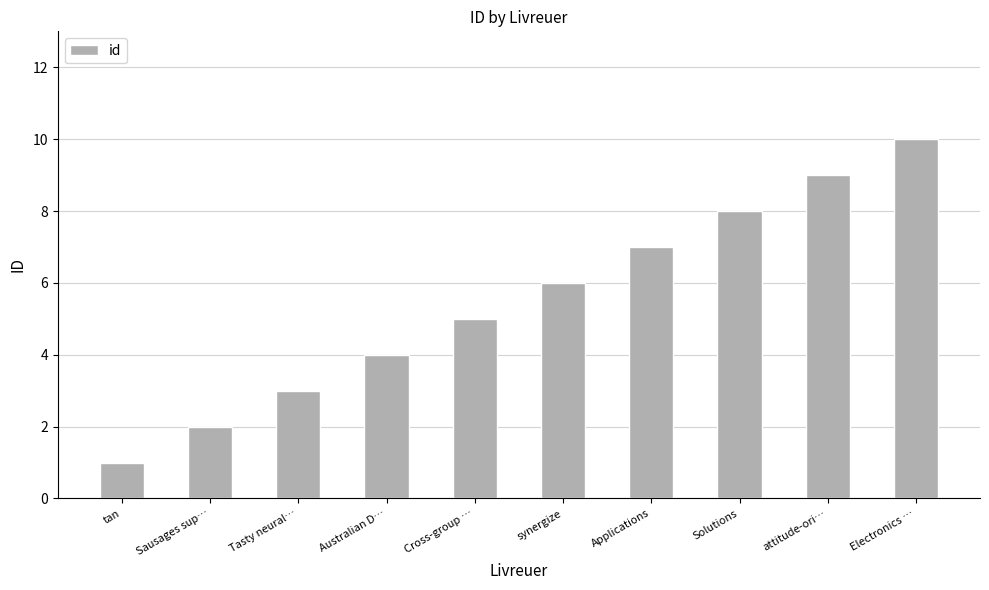

What is the smallest value displayed?

1